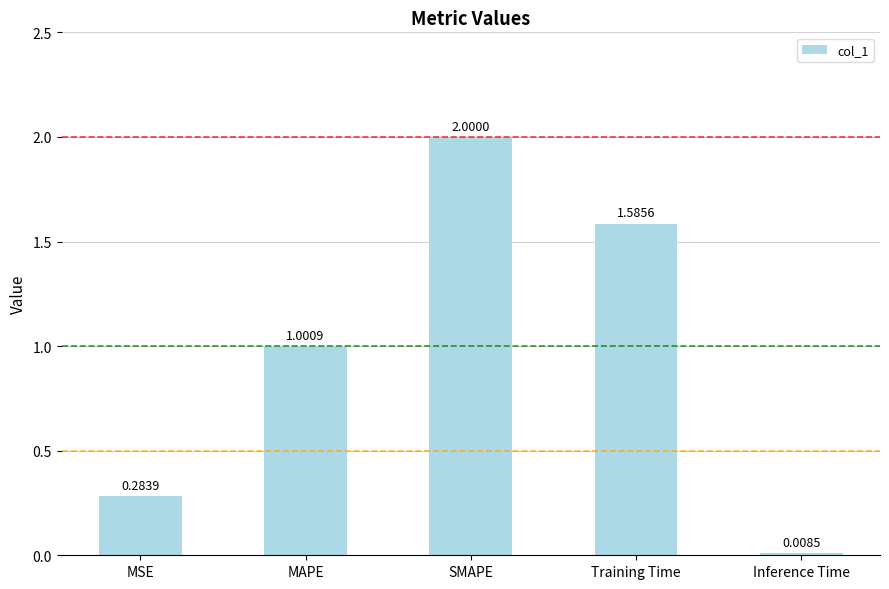

What is the average value?

1.0